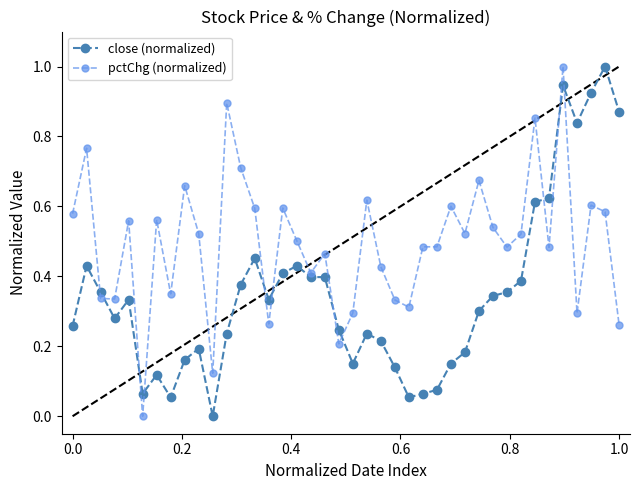

Rank the series by their average value, from highest to lowest.

pctChg (normalized), close (normalized)